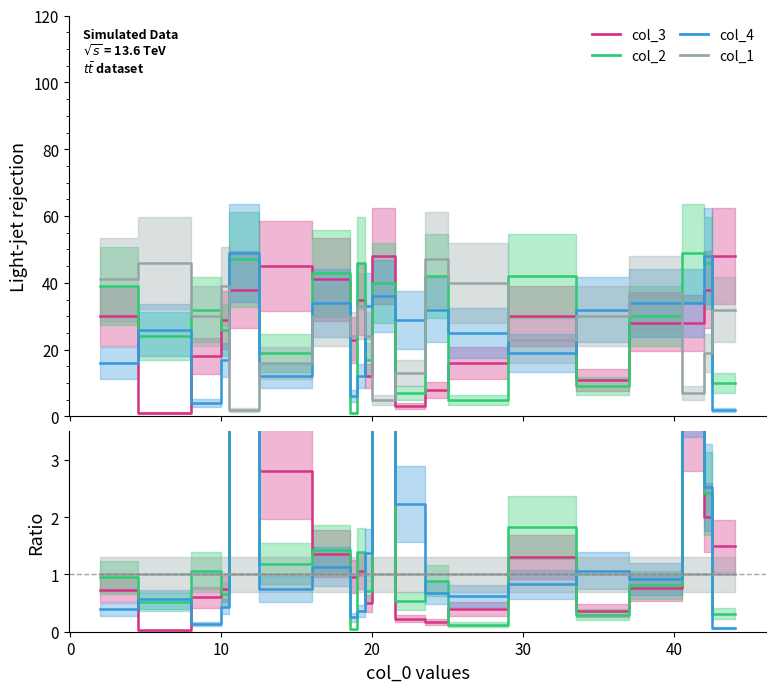

How many data points does each series have?

20